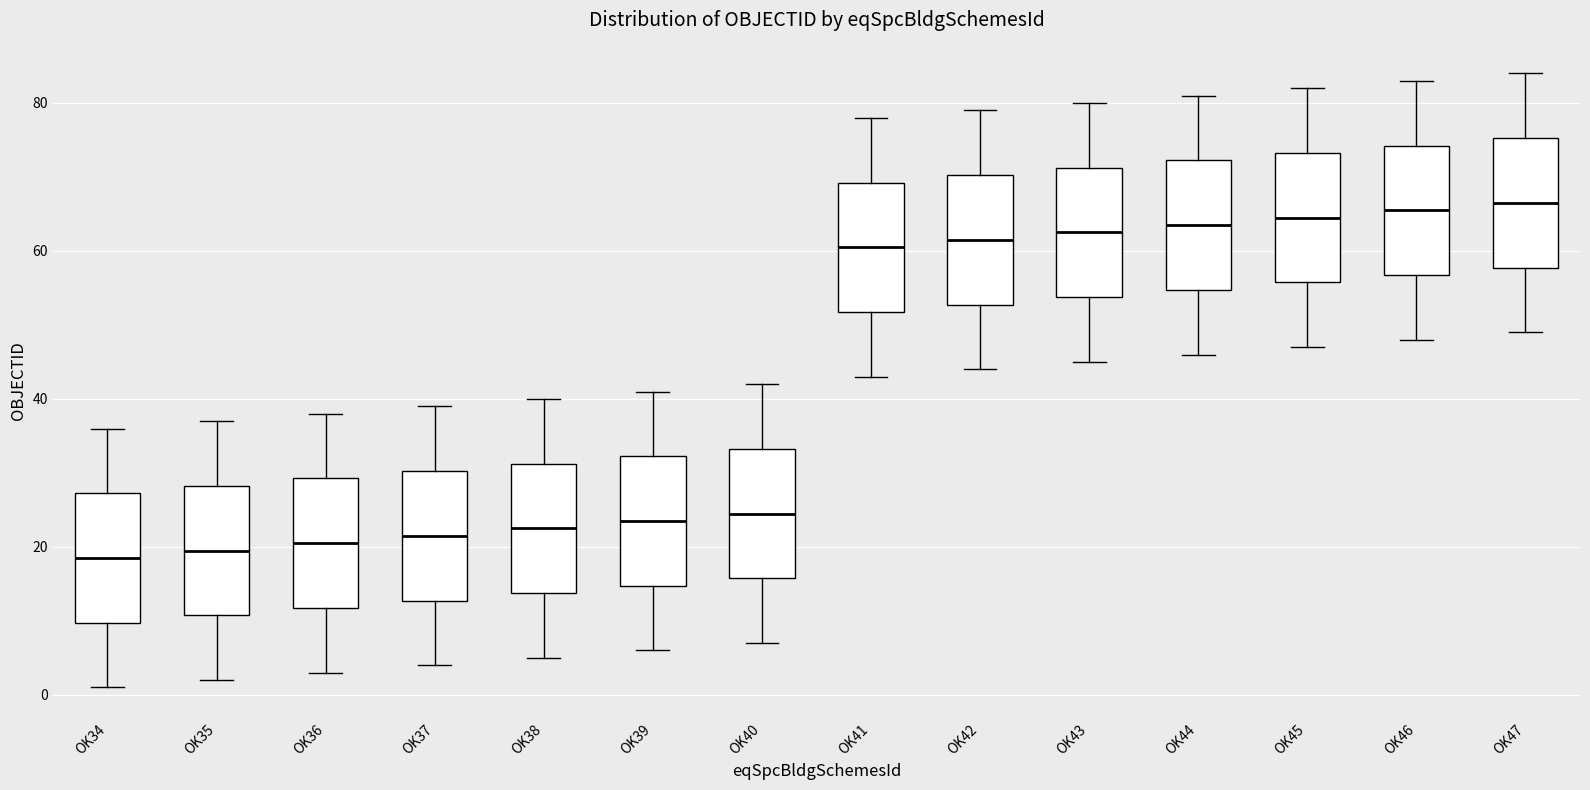

Reading left to right, transcribe this box plot: for each box, give where its median line is, the range the box spans, and where its two whiskers end, as read against the y-axis. The values are not printed on the chart, so give them approximately, as read against the axis.

OK34: median 18, box 10 to 28, whiskers 2 to 36
OK35: median 20, box 10 to 28, whiskers 2 to 38
OK36: median 20, box 12 to 30, whiskers 4 to 38
OK37: median 22, box 12 to 30, whiskers 4 to 40
OK38: median 22, box 14 to 32, whiskers 6 to 40
OK39: median 24, box 14 to 32, whiskers 6 to 42
OK40: median 24, box 16 to 34, whiskers 8 to 42
OK41: median 60, box 52 to 70, whiskers 44 to 78
OK42: median 62, box 52 to 70, whiskers 44 to 80
OK43: median 62, box 54 to 72, whiskers 46 to 80
OK44: median 64, box 54 to 72, whiskers 46 to 82
OK45: median 64, box 56 to 74, whiskers 48 to 82
OK46: median 66, box 56 to 74, whiskers 48 to 84
OK47: median 66, box 58 to 76, whiskers 50 to 84